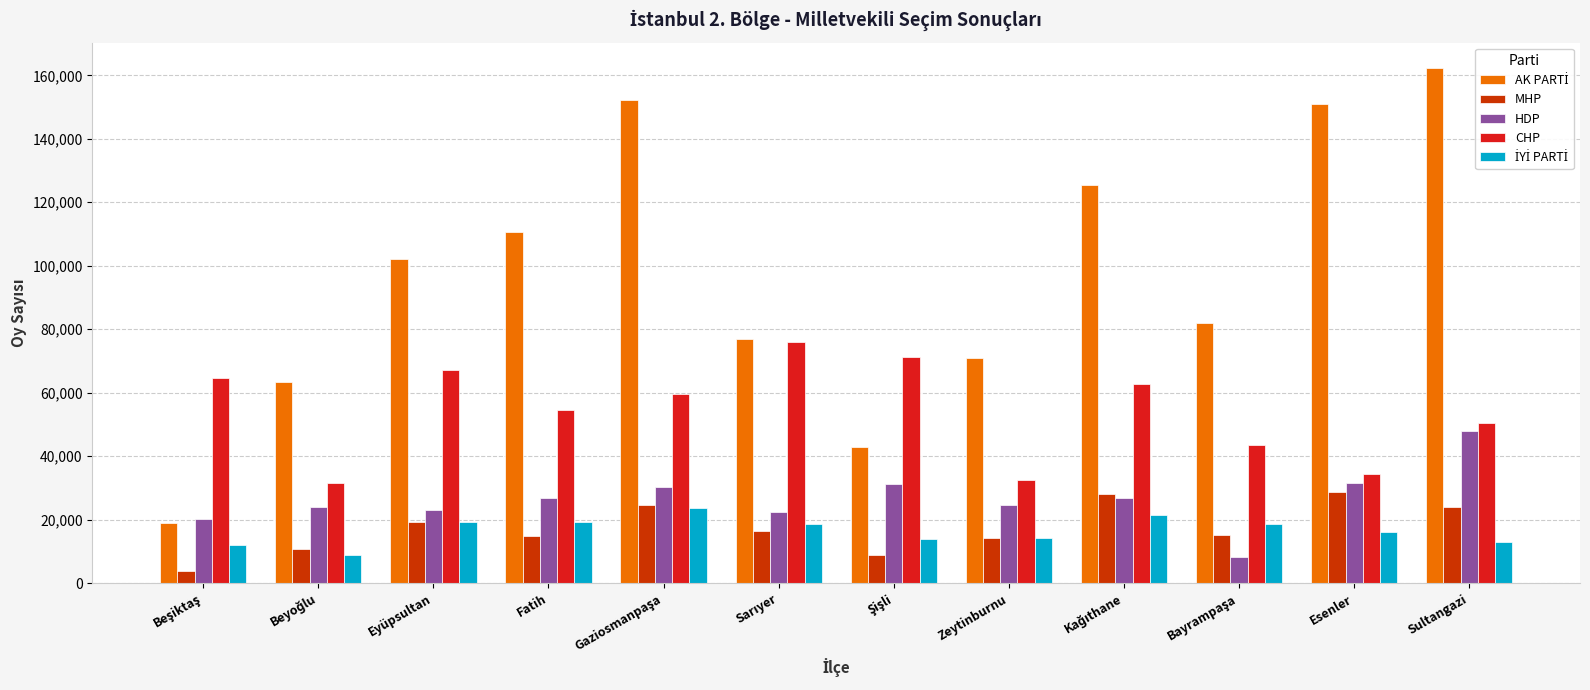

At how many categories does at least one series exceed 94972?

6